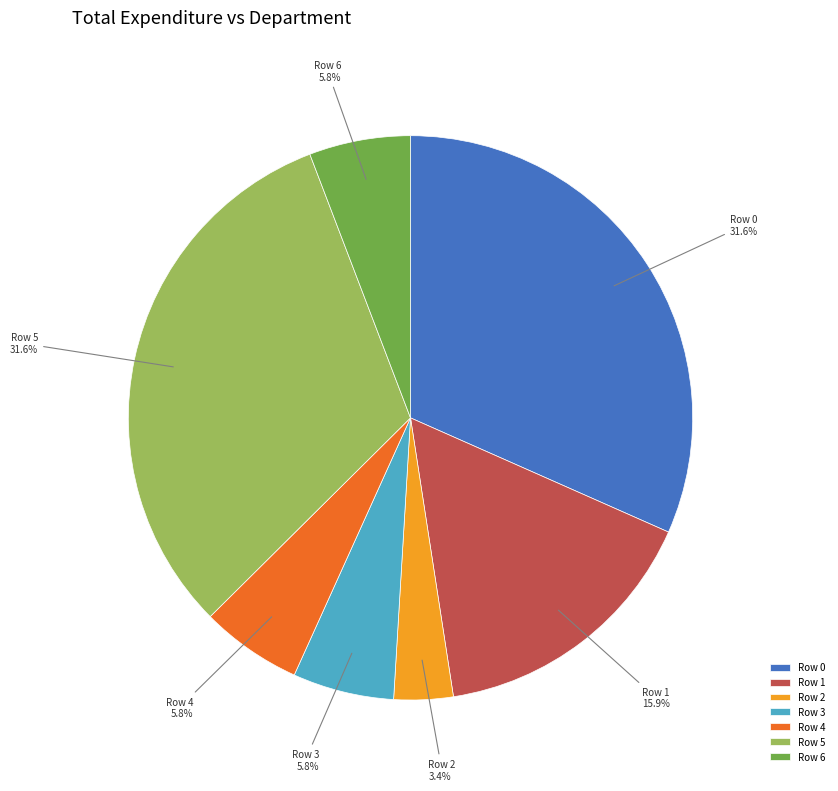

Do Row 2 and Row 3 together represent more than half of the pie?

No